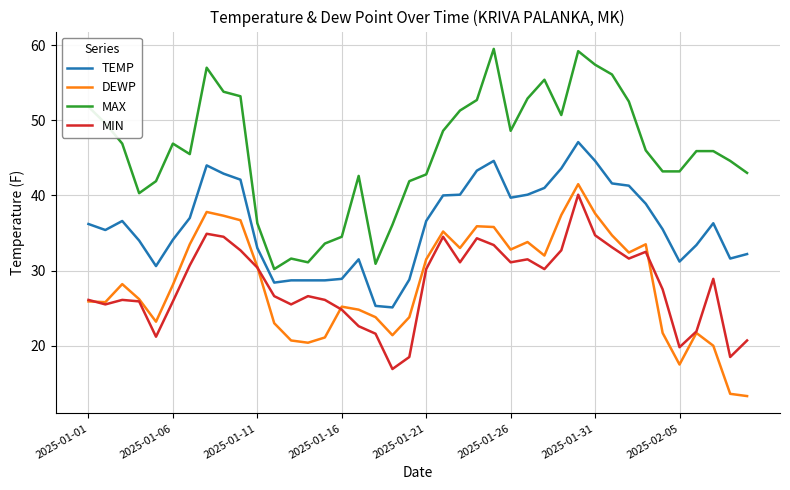

True or false: MAX and MIN cross at least once.

False